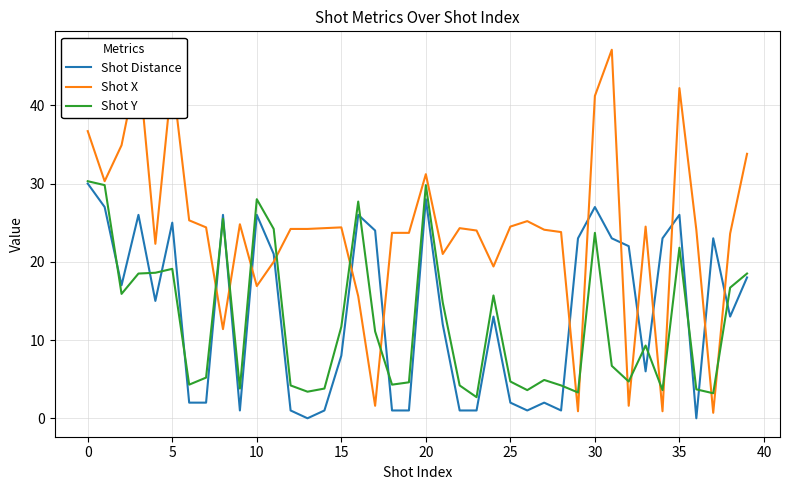

True or false: Shot Distance and Shot X intersect in this chart.

True